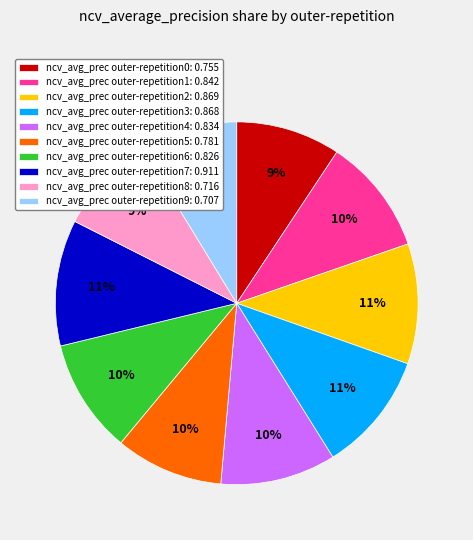

How many segments does this pie chart have?

10